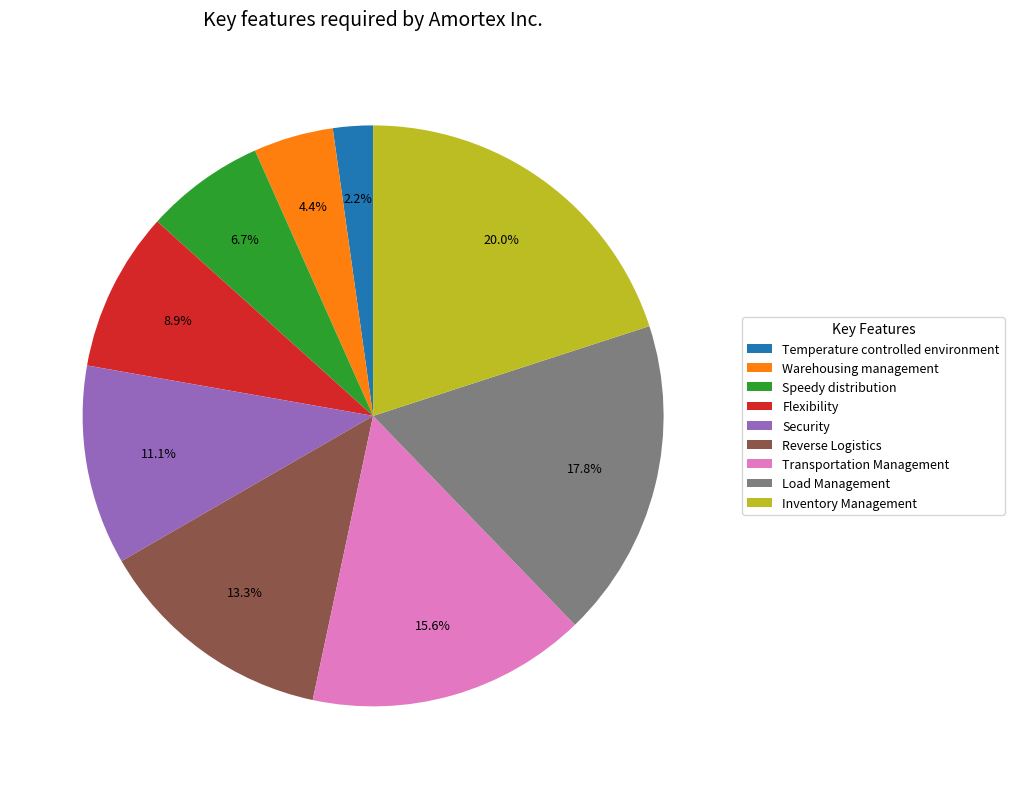

True or false: Load Management accounts for 5% of the total.

False